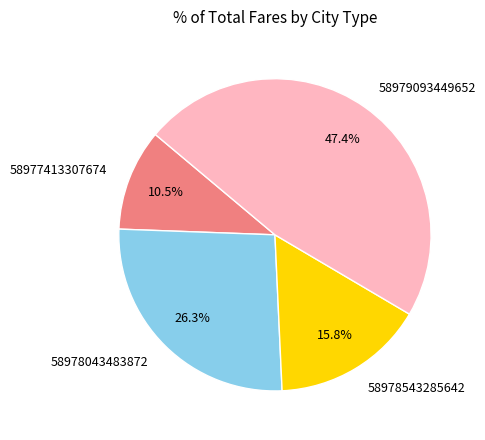

The 58979093449652 slice represents 39% of the pie. True or false?

False